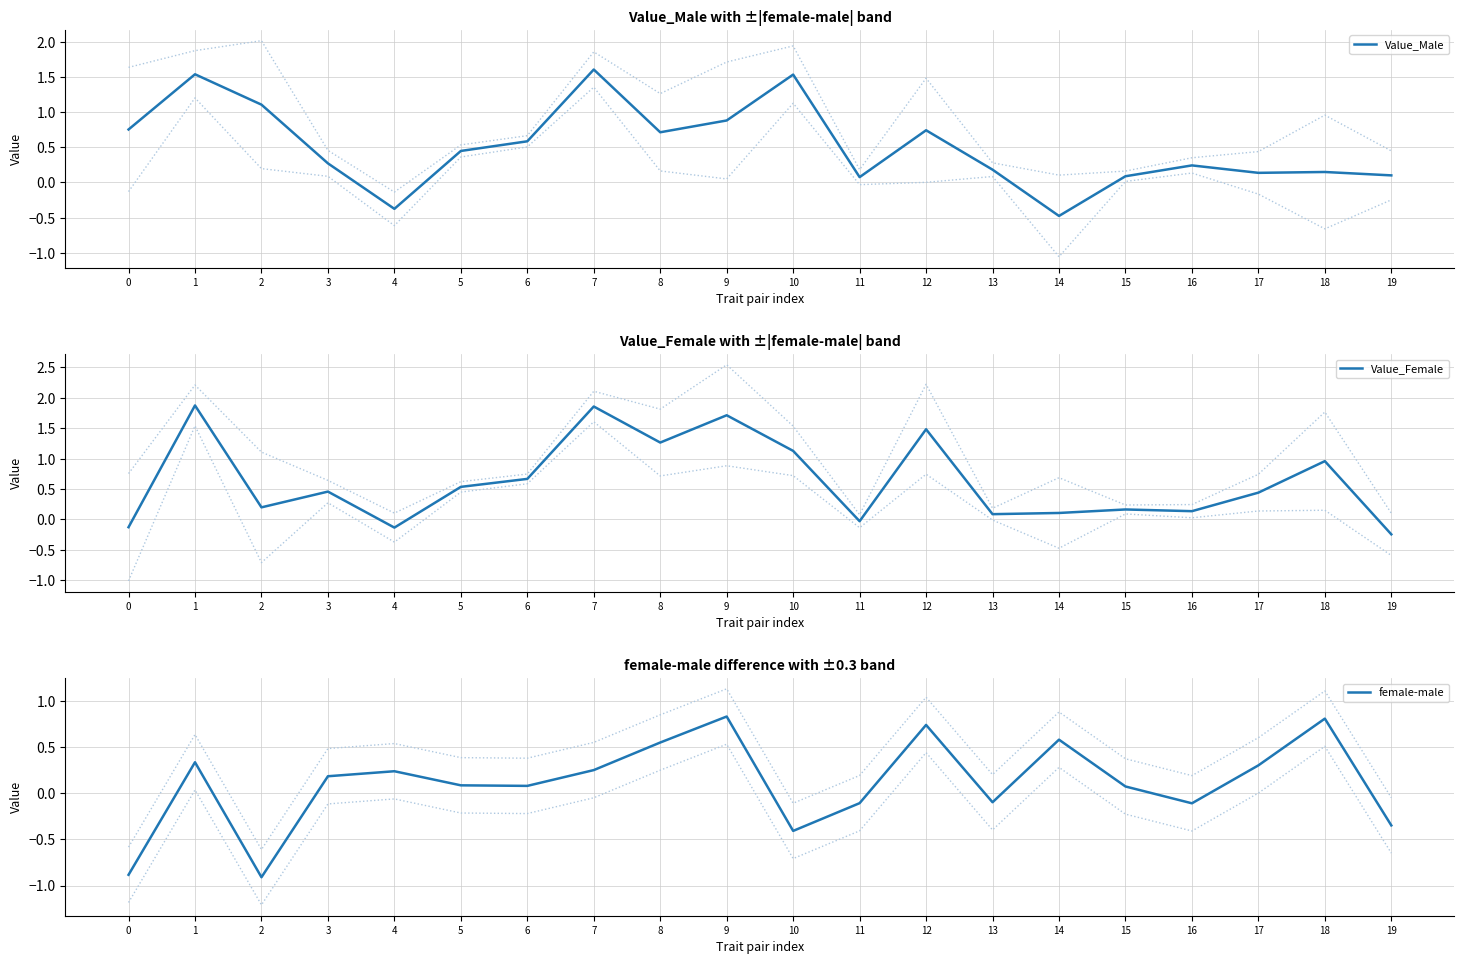

What is the total value across all series at 16?

0.3